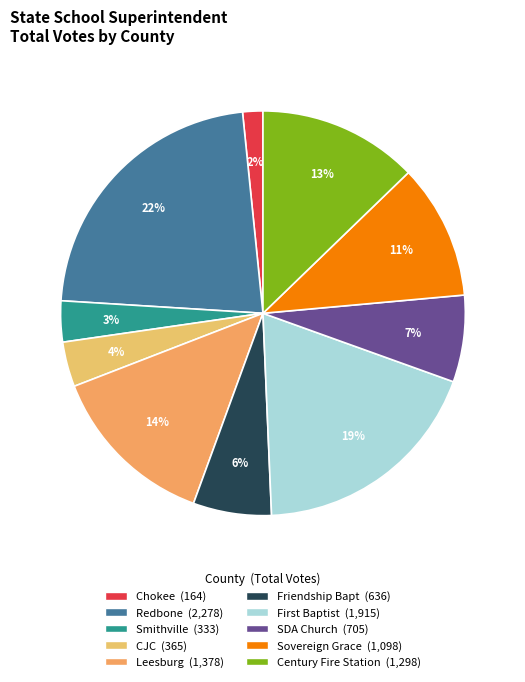

To the nearest percent, what portion does Sovereign Grace represent?

11%